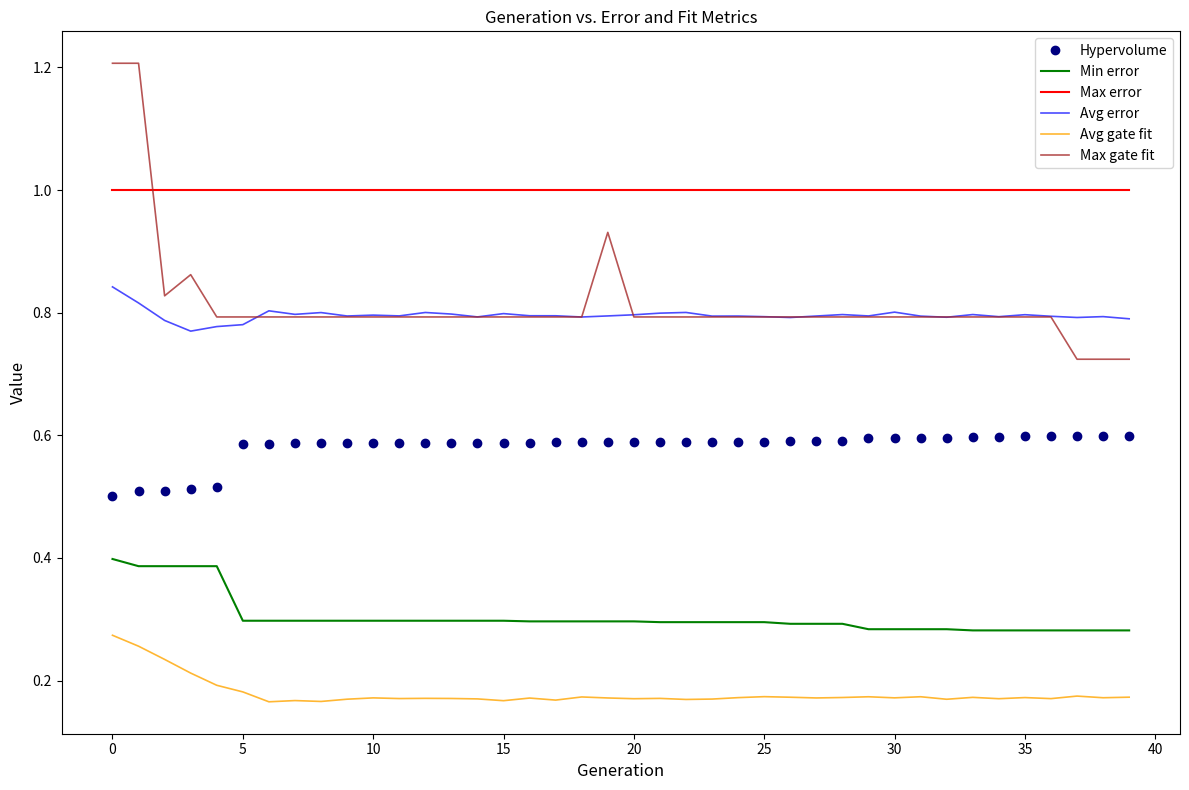

Rank the series by their maximum value, from lowest to highest.

Avg gate fit, Min error, Hypervolume, Avg error, Max error, Max gate fit